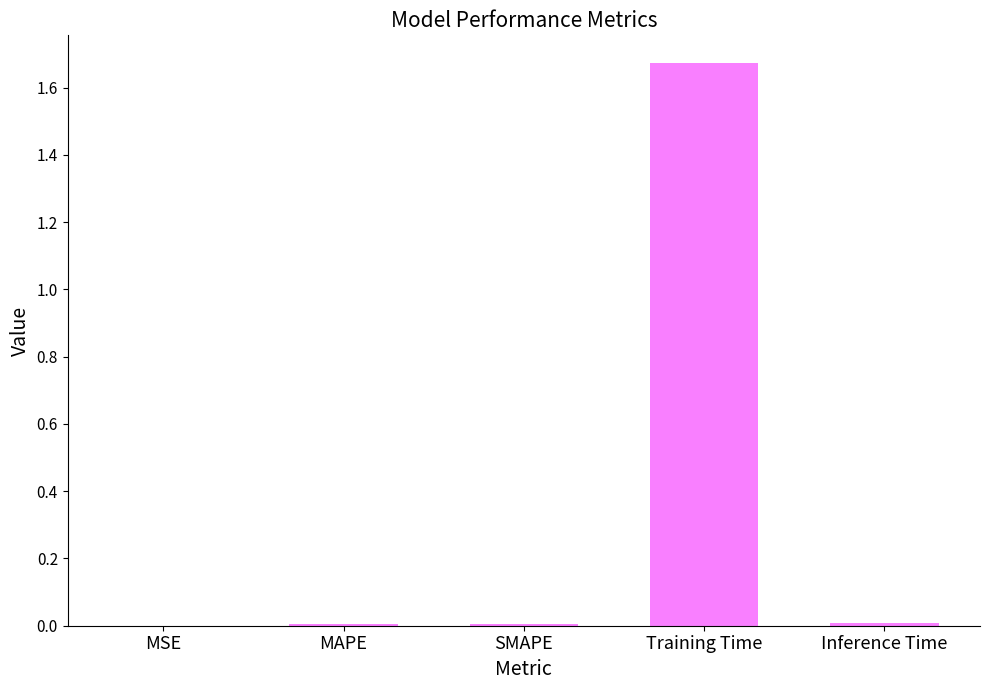

Is it true that the value at SMAPE is 0.0?

True